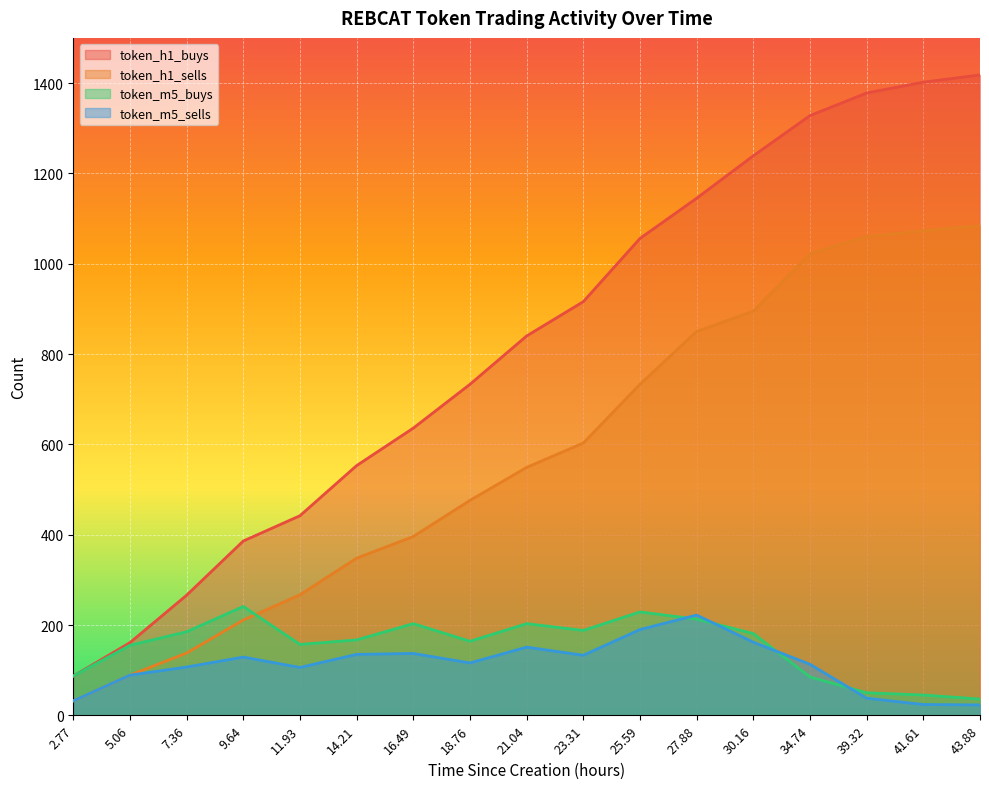

What is the difference between the highest and lowest values at 34.74?

1243